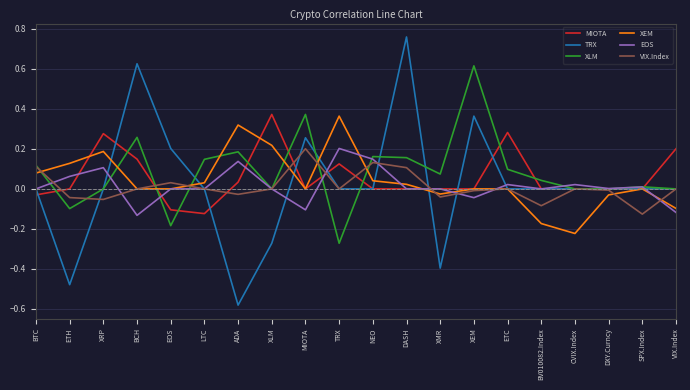

Is it true that XEM equals -0.3 at EOS?

False